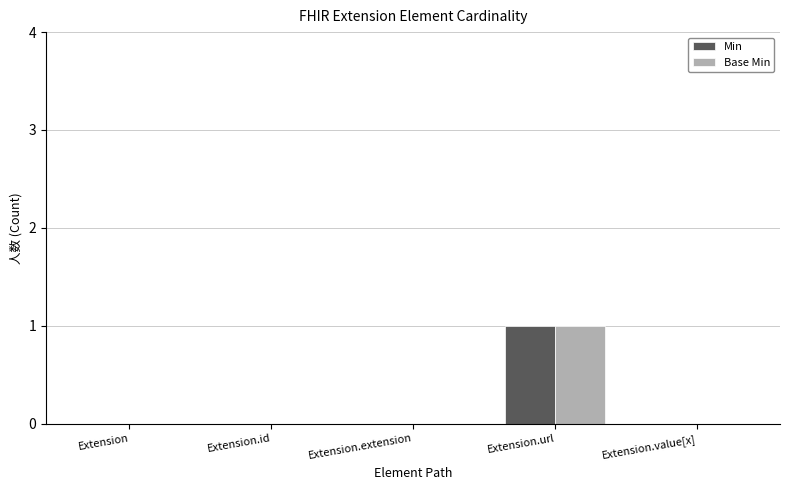

What is the sum of all Base Min values?

1